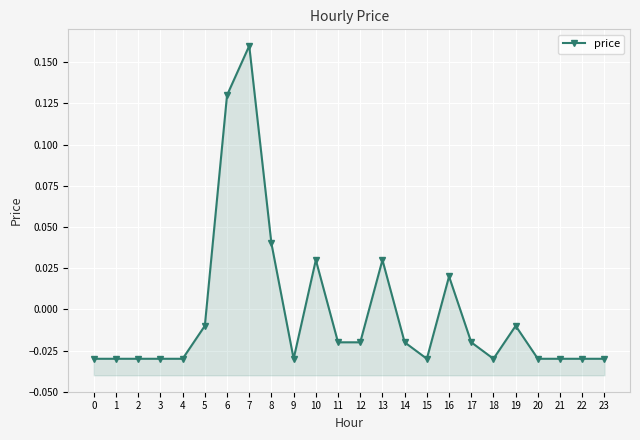

Between 5 and 4, which is larger?

5